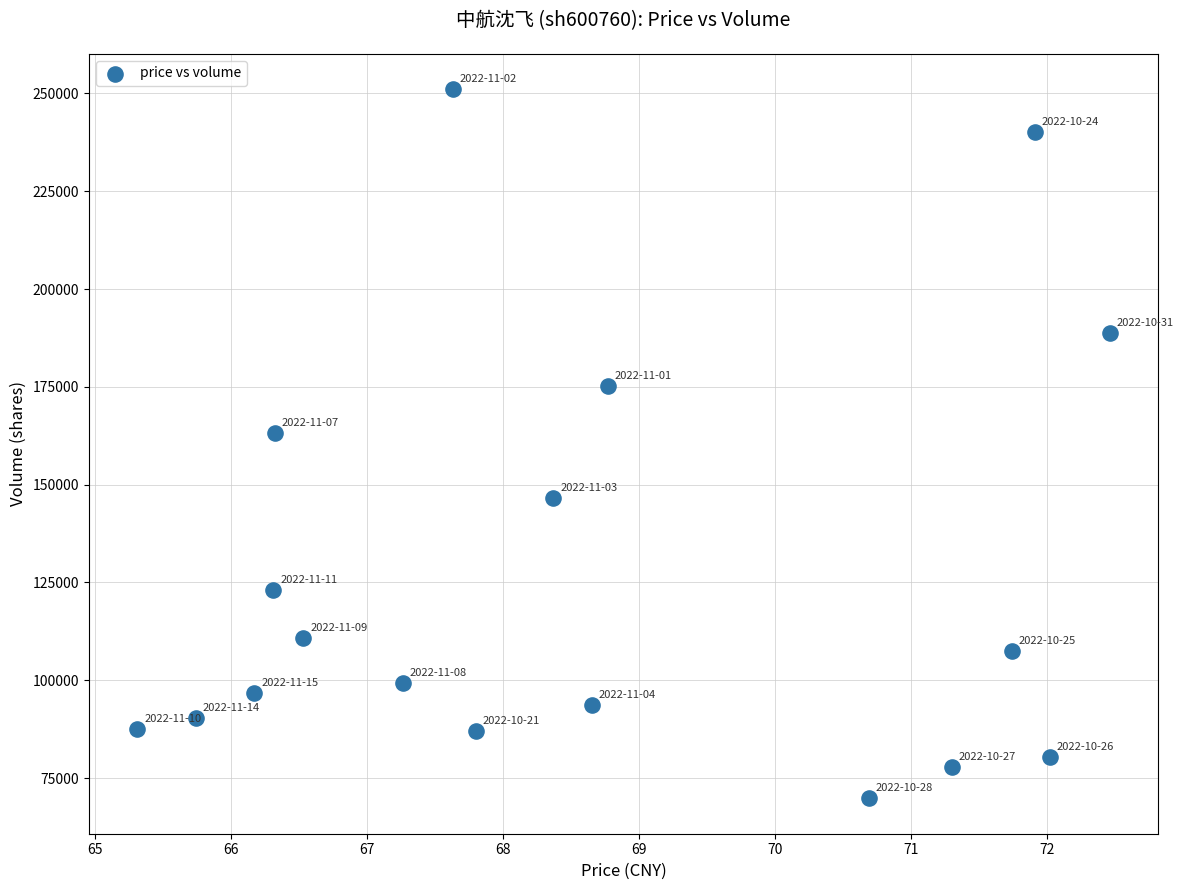

What Y value in the scatter plot is closest to 160449?

163280